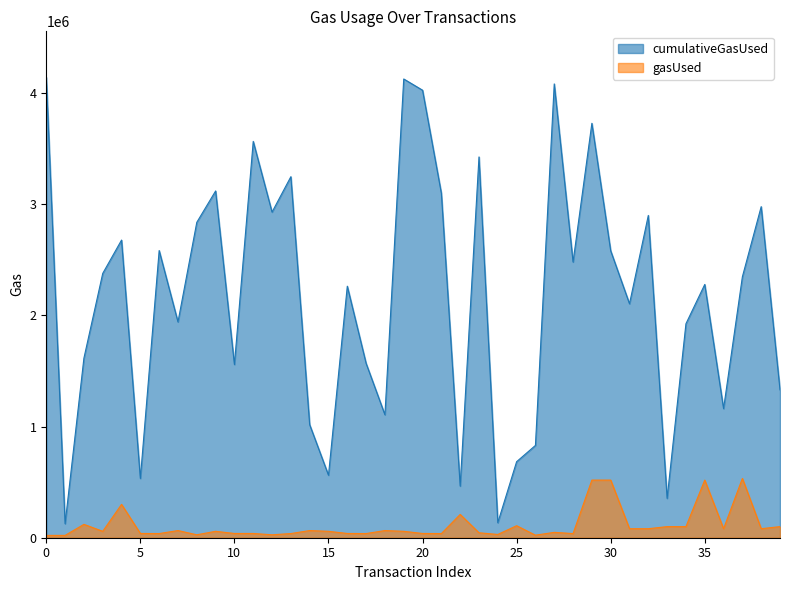

True or false: gasUsed has a value of 16649 at 20.

False